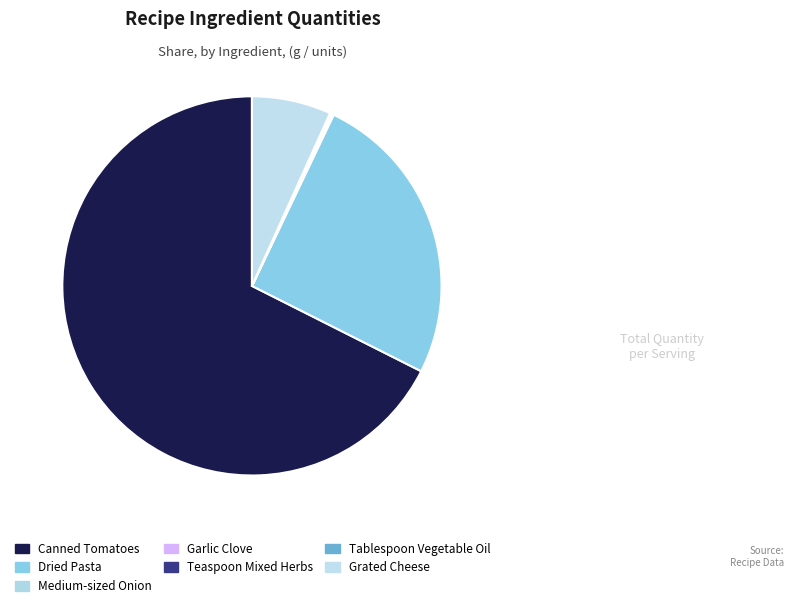

What is the largest slice in the pie chart?

Canned Tomatoes